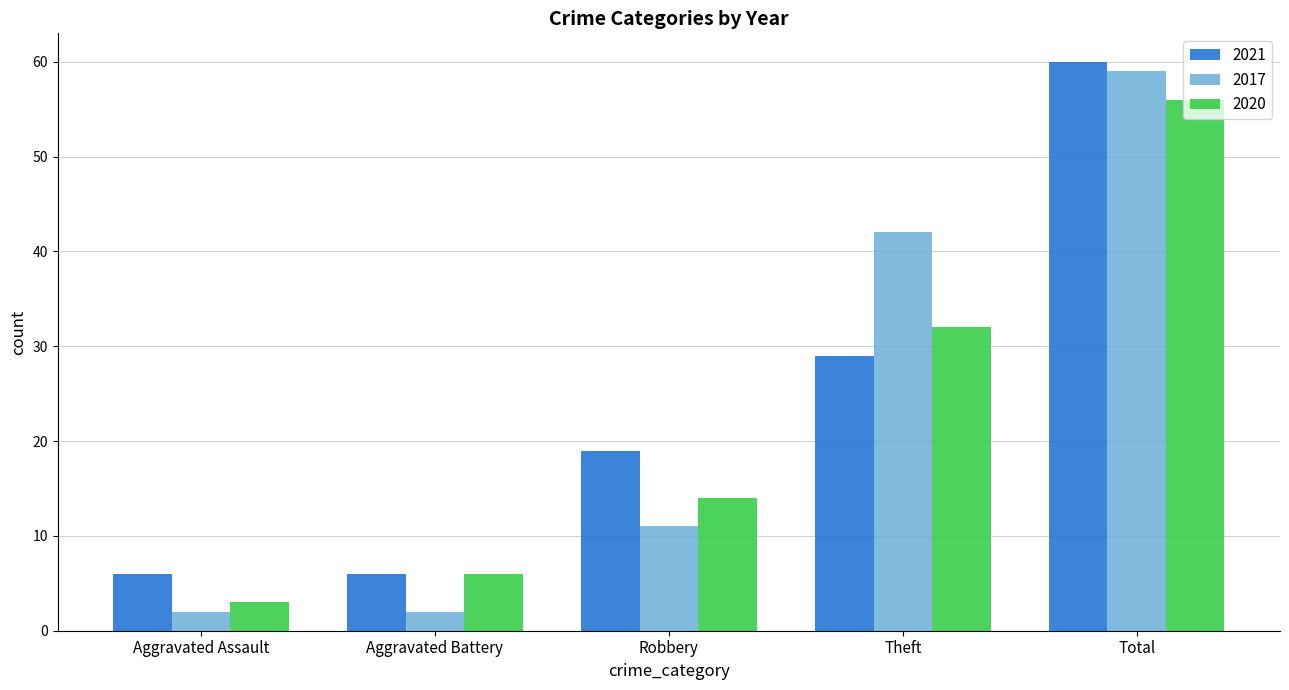

Are the bars grouped side by side (vs. stacked)?

Yes